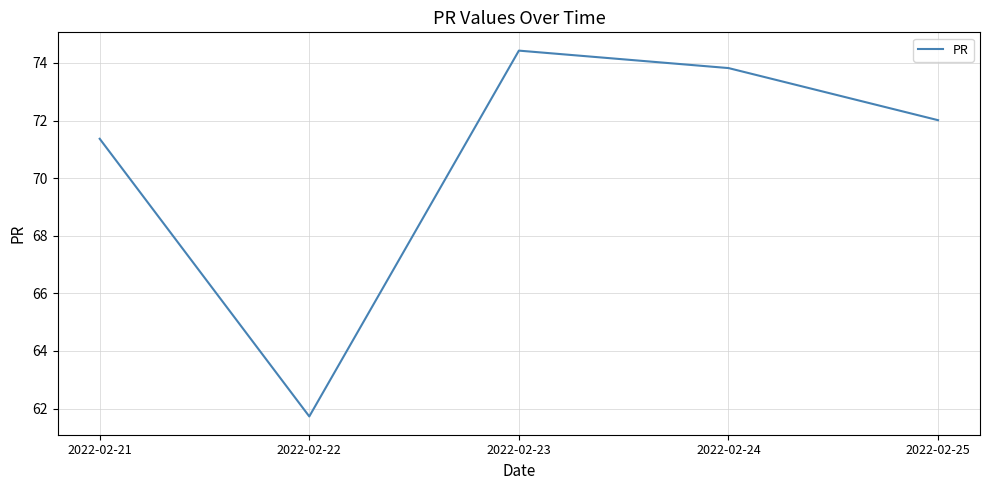

Rank the categories by value from lowest to highest.

2022-02-22, 2022-02-21, 2022-02-25, 2022-02-24, 2022-02-23